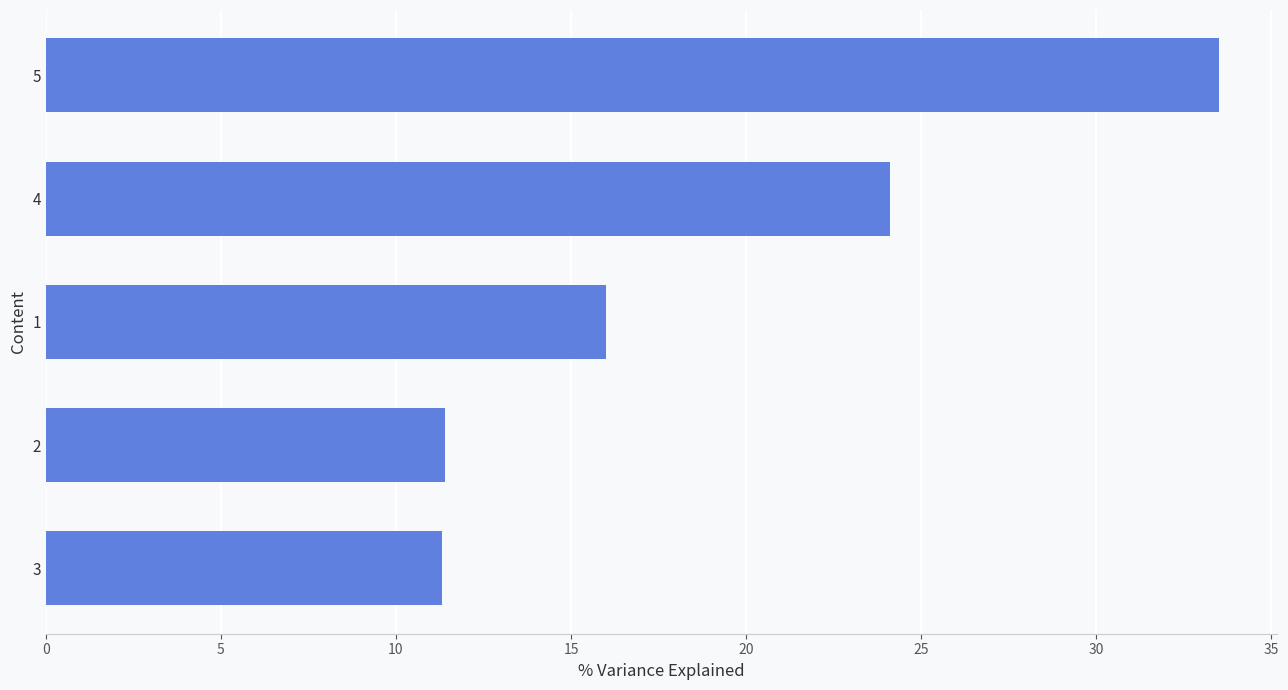

Where is the data nearest to the value 22?

4